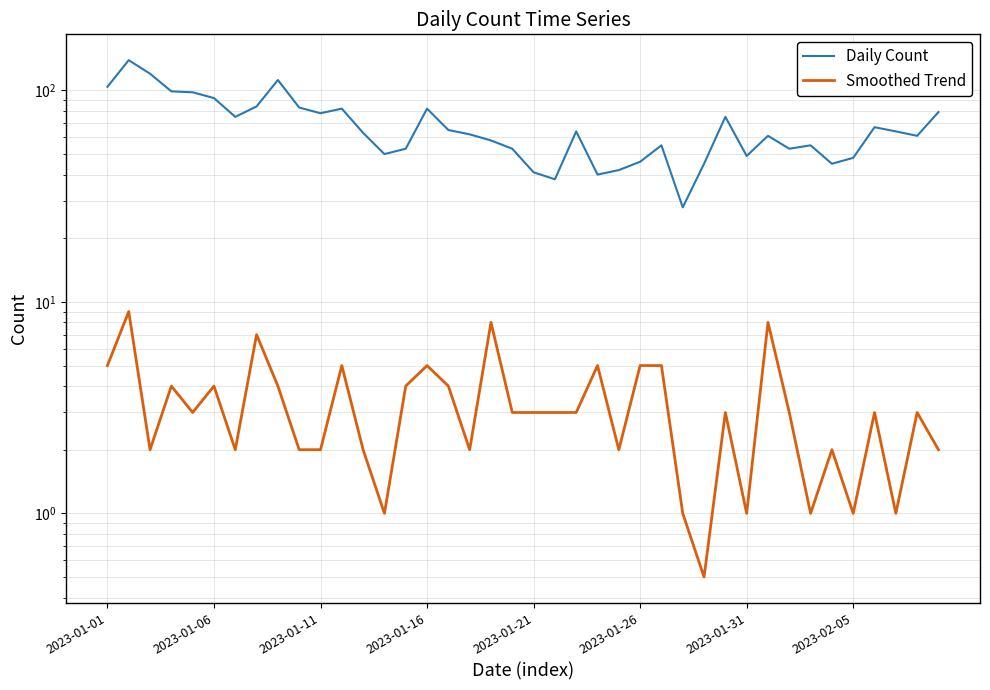

The Smoothed Trend series shows 0.7 at 19. True or false?

False